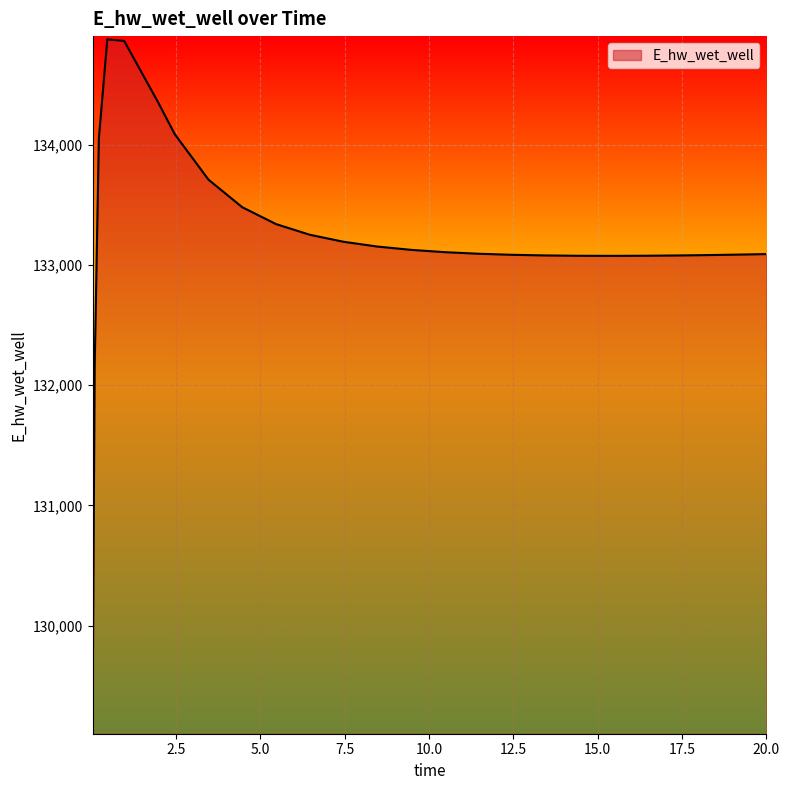

What is the maximum value shown in the chart?

134879.9